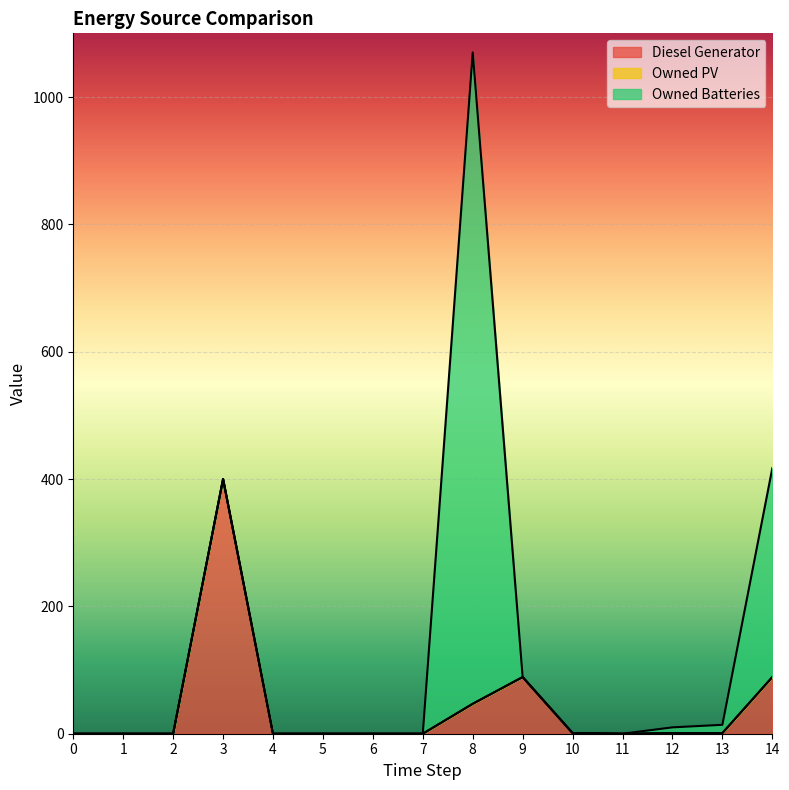

At 10, list the series in order from largest to smallest.

Diesel Generator, Owned PV, Owned Batteries